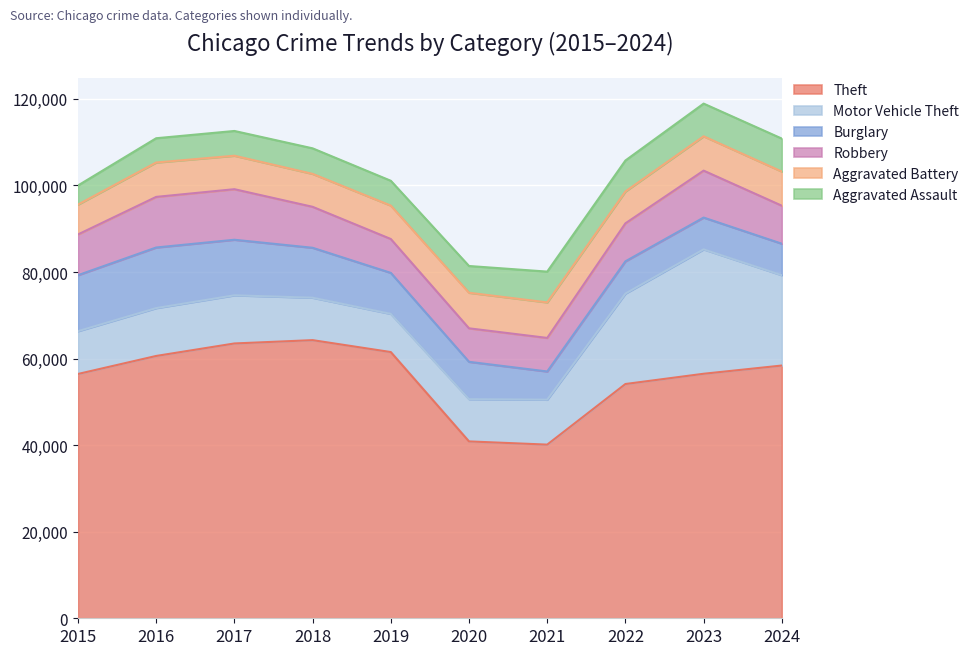

Reading right to left, extract all data points from this chart.

Theft: 2024=58391	2023=56490	2022=54121	2021=40121	2020=40862	2019=61503	2018=64257	2017=63490	2016=60604	2015=56441
Motor Vehicle Theft: 2024=20868	2023=28742	2022=20897	2021=10381	2020=9764	2019=8825	2018=9805	2017=11126	2016=11060	2015=9888
Burglary: 2024=7276	2023=7342	2022=7448	2021=6517	2020=8623	2019=9470	2018=11534	2017=12835	2016=13996	2015=12939
Robbery: 2024=8777	2023=10845	2022=8777	2021=7749	2020=7739	2019=7825	2018=9464	2017=11677	2016=11691	2015=9406
Aggravated Battery: 2024=7887	2023=7935	2022=7364	2021=8212	2020=8218	2019=7719	2018=7611	2017=7736	2016=7944	2015=6901
Aggravated Assault: 2024=7621	2023=7549	2022=7153	2021=7111	2020=6180	2019=5735	2018=5899	2017=5719	2016=5608	2015=4412